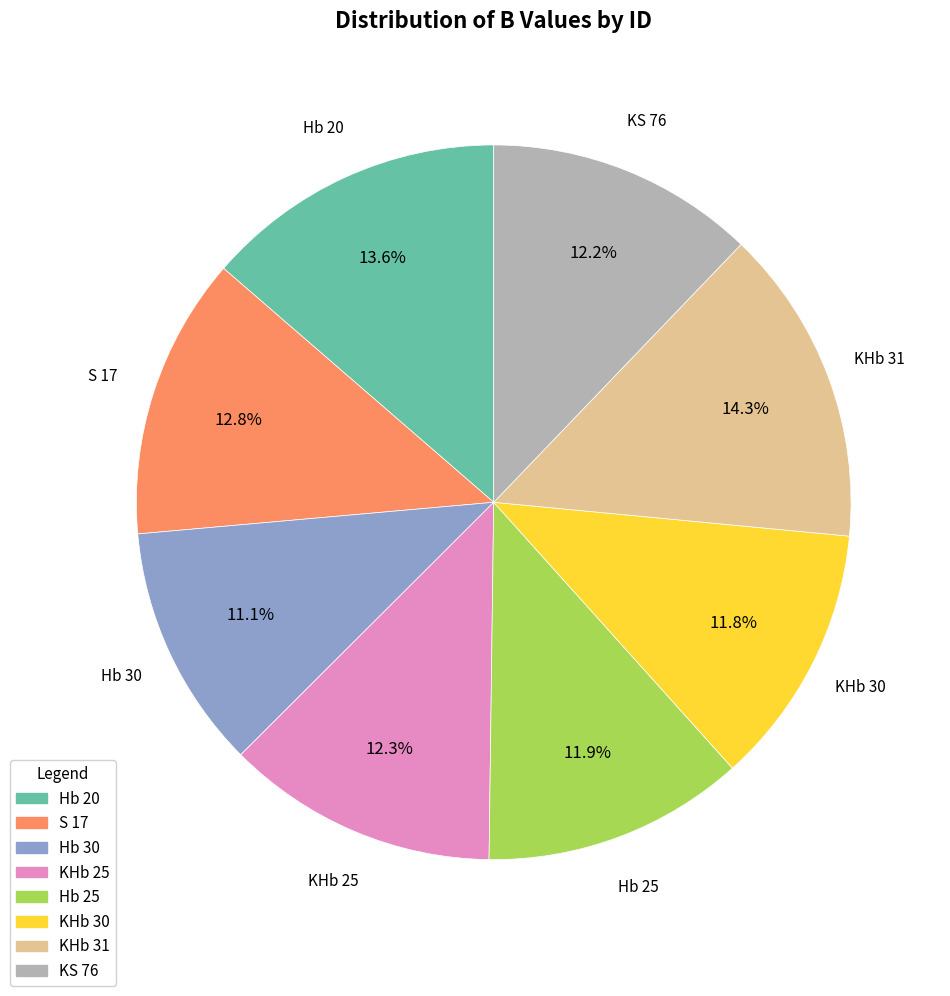

To the nearest percent, what percentage of the pie is KS 76?

12%